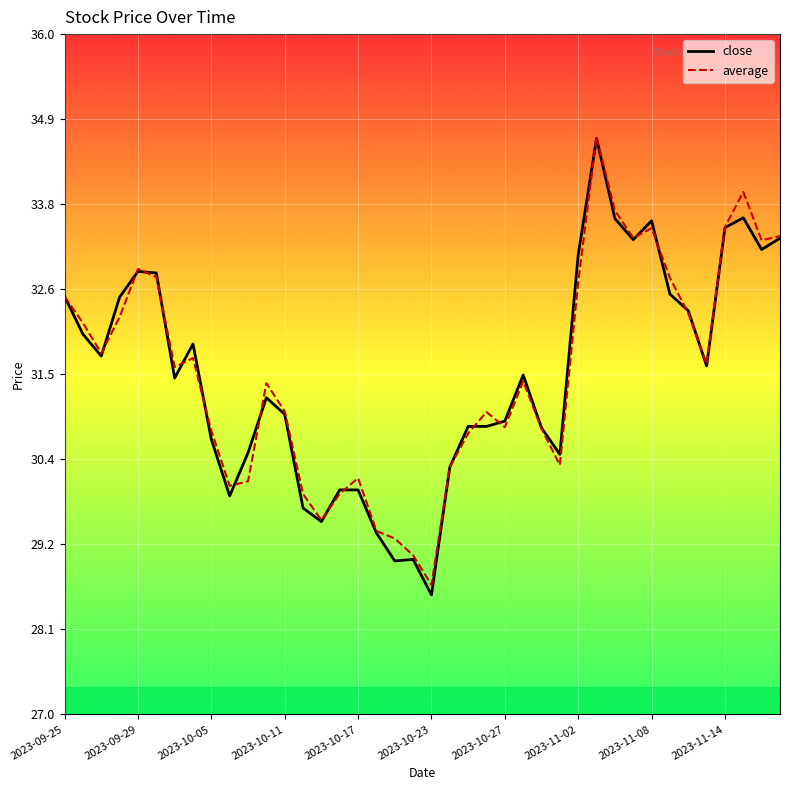

Which series has the widest spread of values?

close